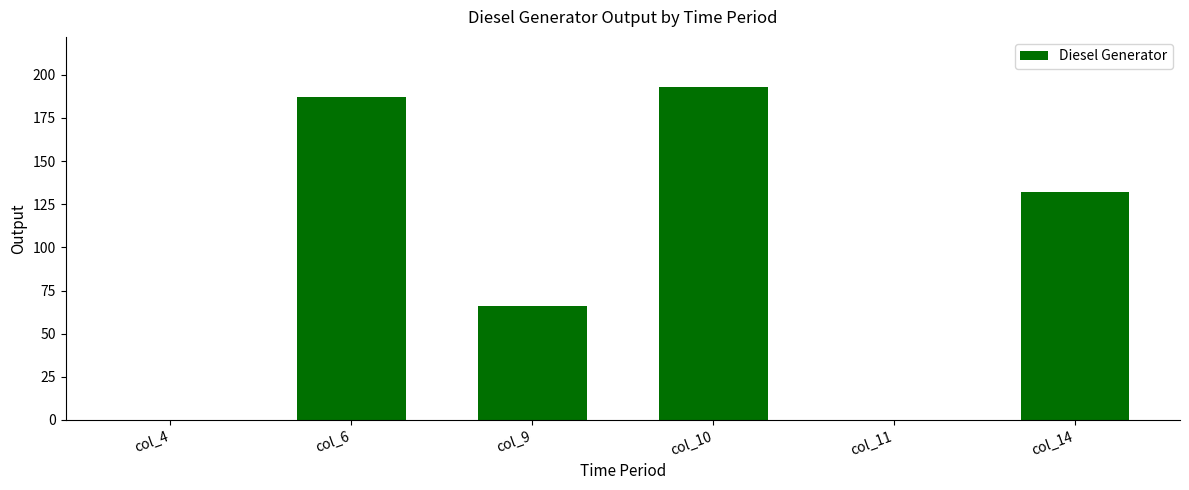

What is the sum of all values?

578